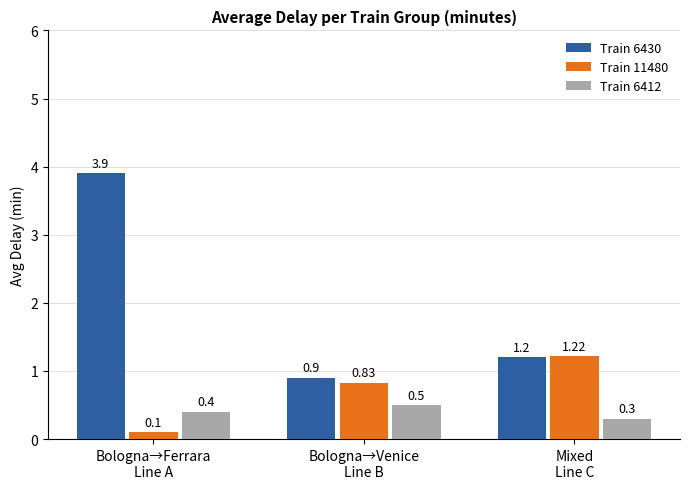

List the series in order of their overall mean, lowest first.

Train 6412, Train 11480, Train 6430